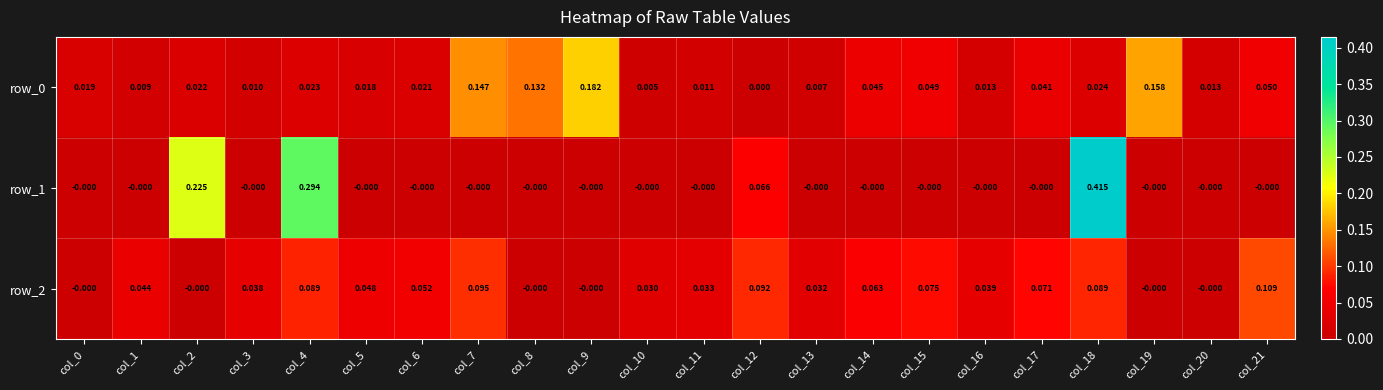

Is the value of row_2 at col_4 greater than the value of row_1 at col_0?

Yes